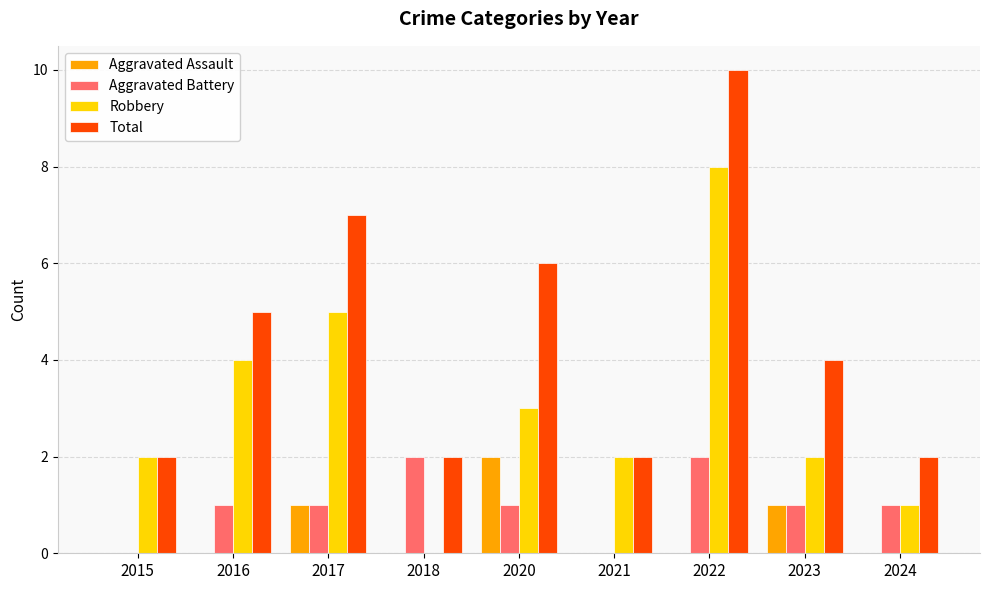

The Aggravated Assault series shows -1 at 2015. True or false?

False